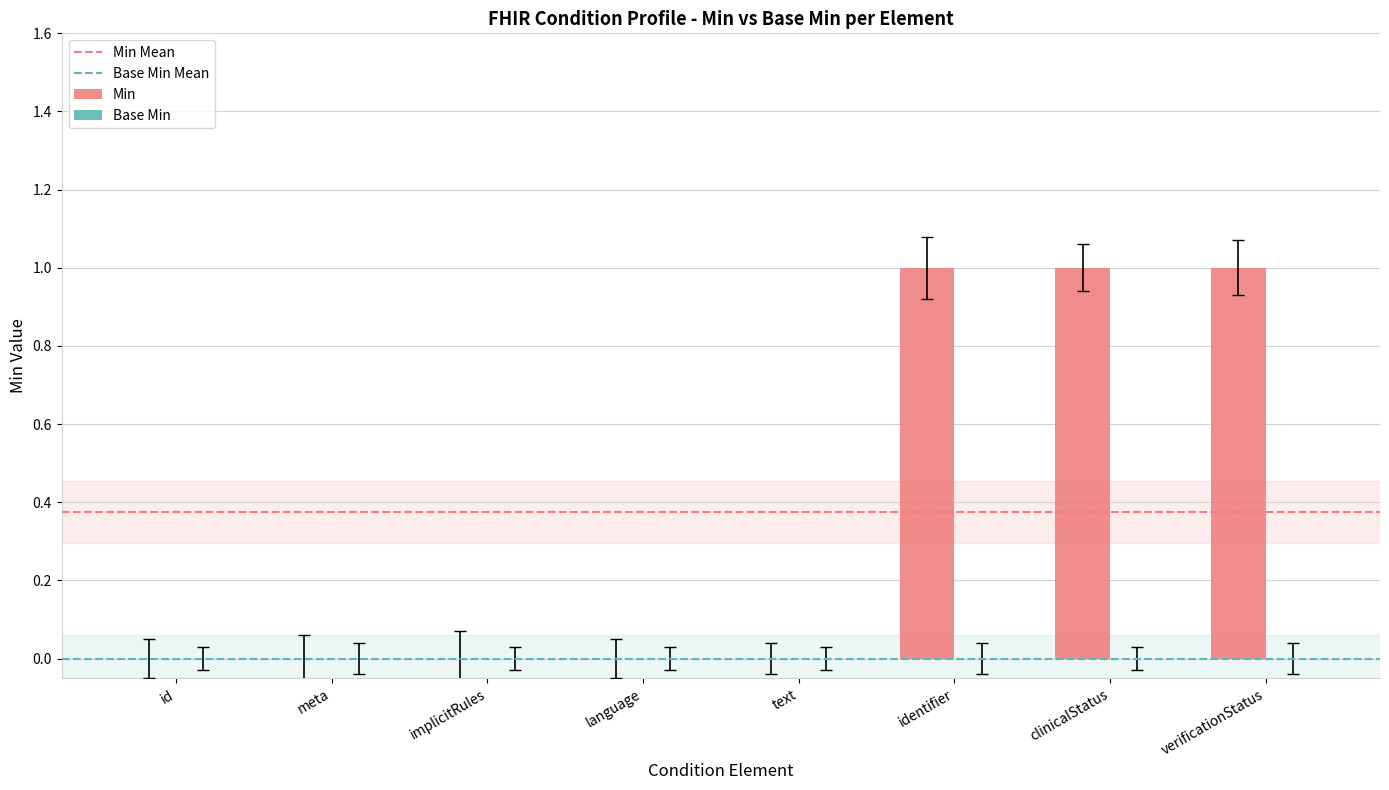

Between identifier and text, which is larger?

identifier